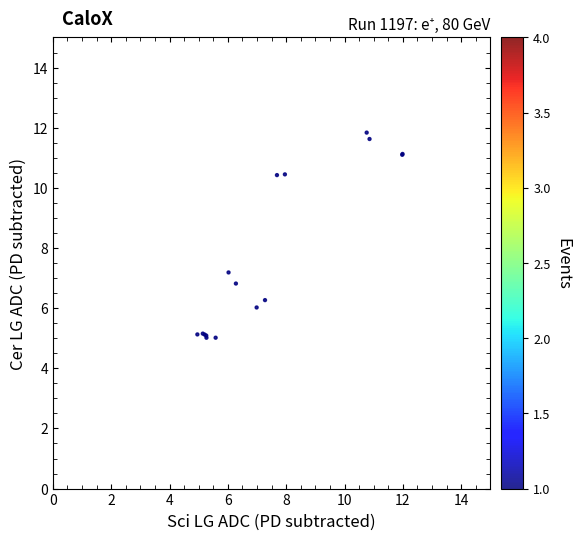

What Y value in the scatter plot is closest to 8?

7.2